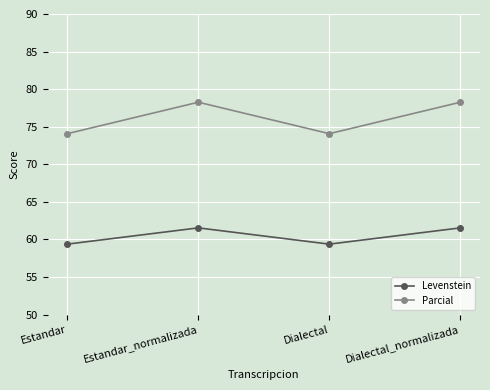

What is the sum of the Parcial values at Dialectal_normalizada and Estandar_normalizada?

156.5